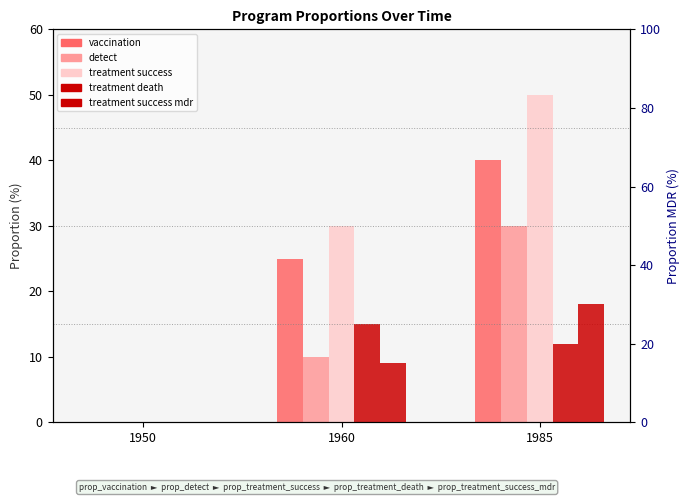

Reading left to right, list all the values displayed in this chart.

vaccination: 0	25	40
detect: 0	10	30
treatment_success: 0	30	50
treatment_death: 0	15	12
treatment_success_mdr: 0	15	30